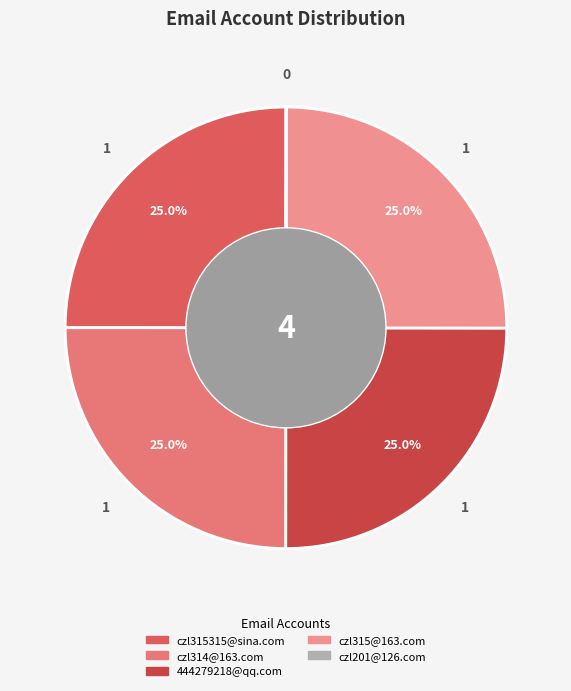

Do czl314@163.com and 444279218@qq.com together represent more than half of the pie?

No